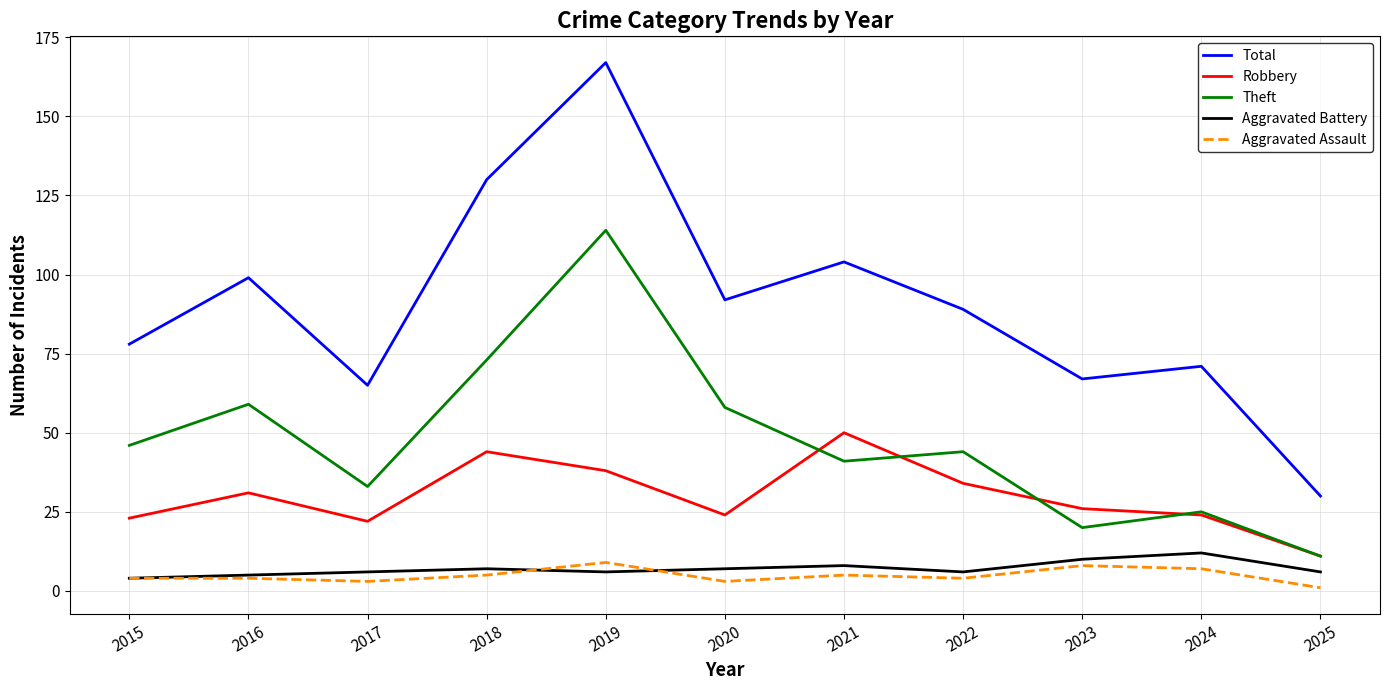

What is the difference between the highest and lowest values at 2015?

74